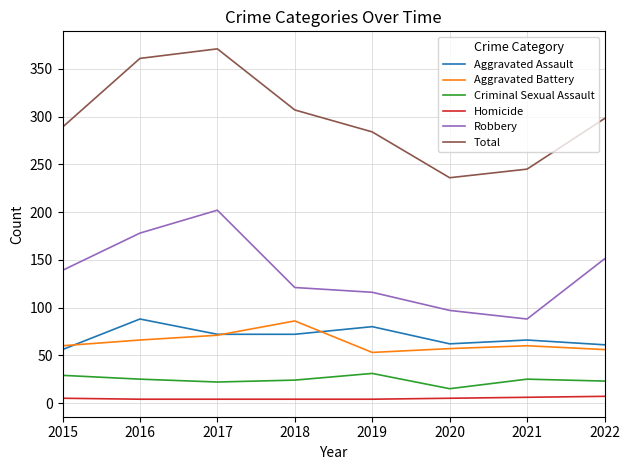

Rank the series at 2016 from lowest to highest value.

Homicide, Criminal Sexual Assault, Aggravated Battery, Aggravated Assault, Robbery, Total